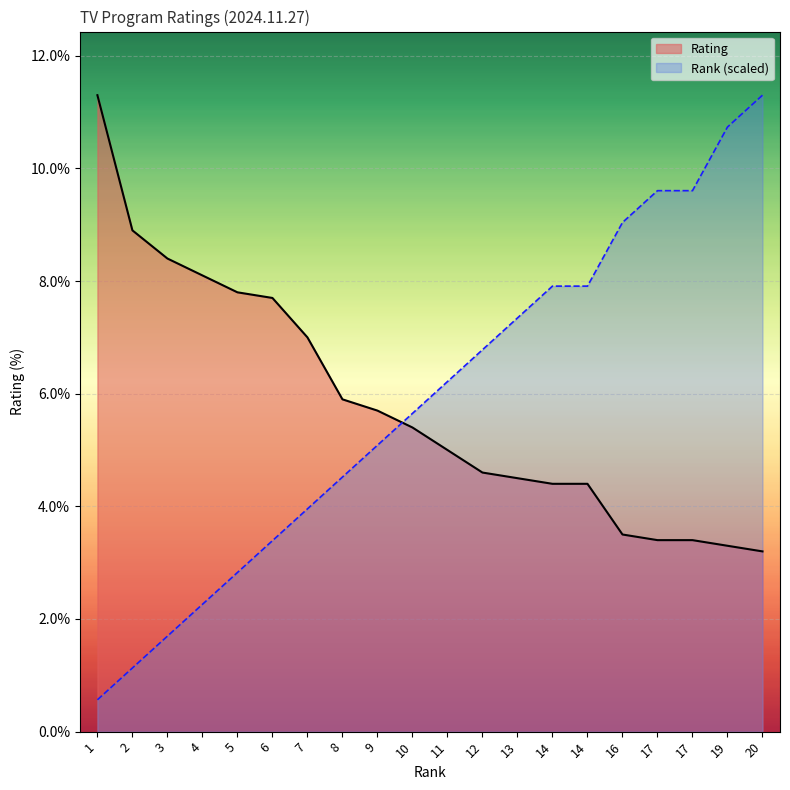

The value of Rank (scaled) at 4 is 2.3. True or false?

True